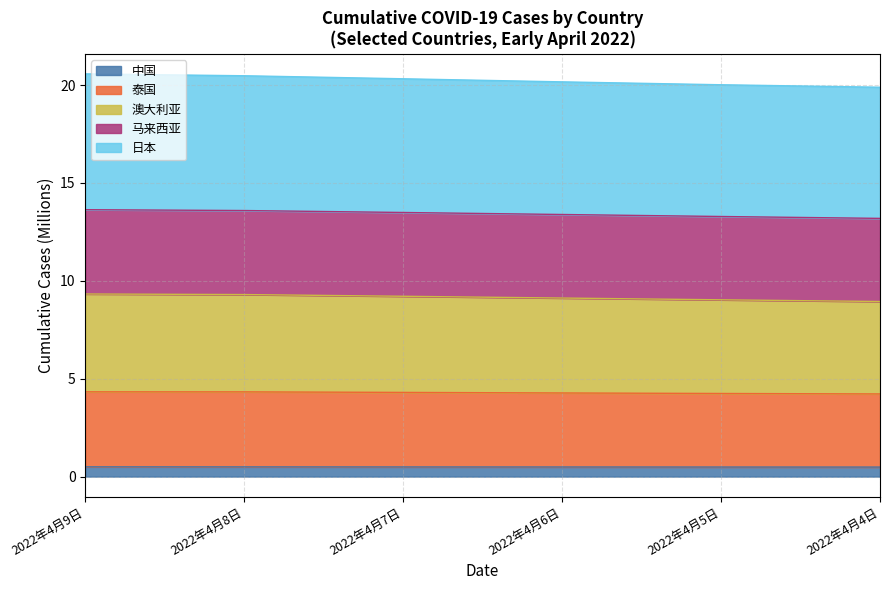

What is the lowest value of the 中国 series?

0.5